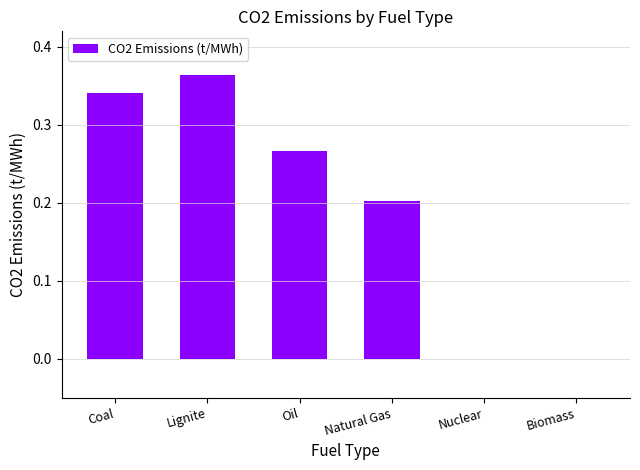

What is the sum of the values at Coal and Natural Gas?

0.5